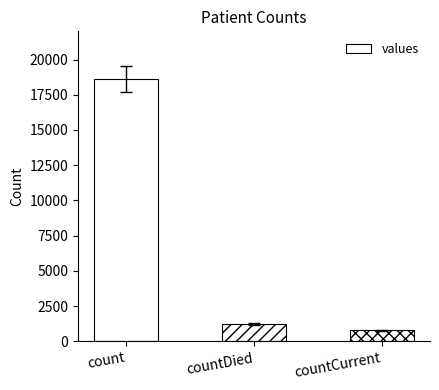

What is the maximum value shown in the chart?

18615